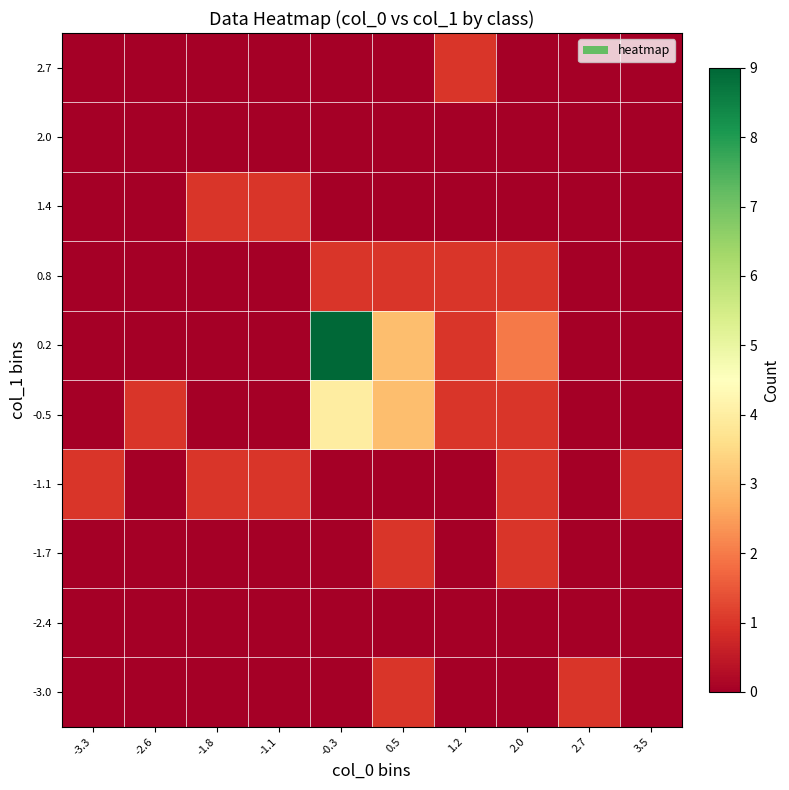

Reading left to right, extract all data points from this chart.

-3.0: -3.3=0	-2.6=0	-1.8=0	-1.1=0	-0.3=0	0.5=1	1.2=0	2.0=0	2.7=1	3.5=0
-2.4: -3.3=0	-2.6=0	-1.8=0	-1.1=0	-0.3=0	0.5=0	1.2=0	2.0=0	2.7=0	3.5=0
-1.7: -3.3=0	-2.6=0	-1.8=0	-1.1=0	-0.3=0	0.5=1	1.2=0	2.0=1	2.7=0	3.5=0
-1.1: -3.3=1	-2.6=0	-1.8=1	-1.1=1	-0.3=0	0.5=0	1.2=0	2.0=1	2.7=0	3.5=1
-0.5: -3.3=0	-2.6=1	-1.8=0	-1.1=0	-0.3=4	0.5=3	1.2=1	2.0=1	2.7=0	3.5=0
0.2: -3.3=0	-2.6=0	-1.8=0	-1.1=0	-0.3=9	0.5=3	1.2=1	2.0=2	2.7=0	3.5=0
0.8: -3.3=0	-2.6=0	-1.8=0	-1.1=0	-0.3=1	0.5=1	1.2=1	2.0=1	2.7=0	3.5=0
1.4: -3.3=0	-2.6=0	-1.8=1	-1.1=1	-0.3=0	0.5=0	1.2=0	2.0=0	2.7=0	3.5=0
2.0: -3.3=0	-2.6=0	-1.8=0	-1.1=0	-0.3=0	0.5=0	1.2=0	2.0=0	2.7=0	3.5=0
2.7: -3.3=0	-2.6=0	-1.8=0	-1.1=0	-0.3=0	0.5=0	1.2=1	2.0=0	2.7=0	3.5=0